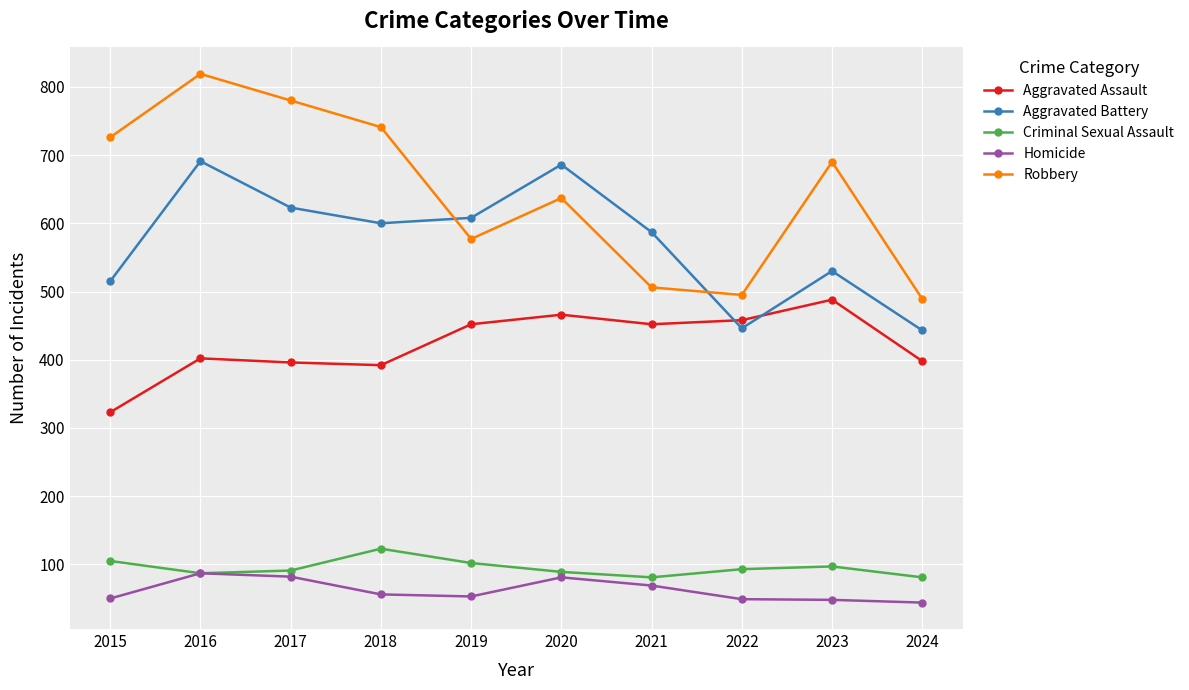

True or false: Robbery has a value of 577 at 2019.

True